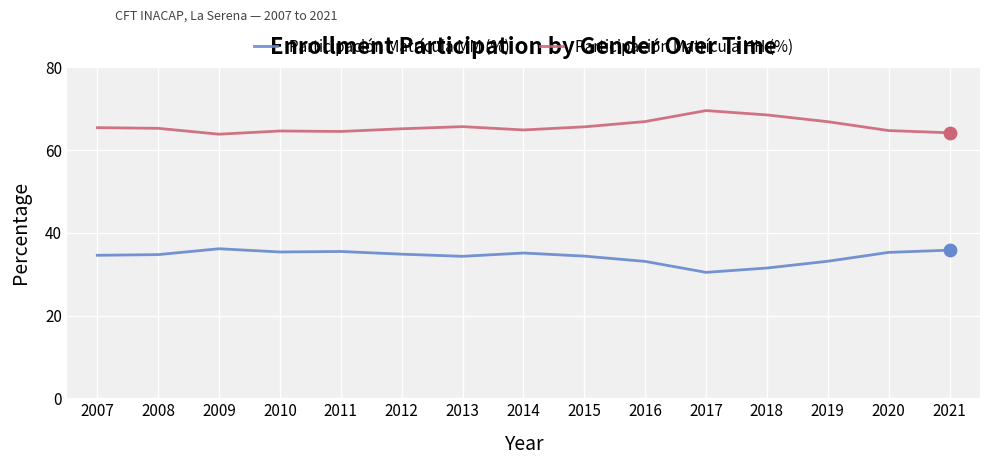

What is the total value across all series at 2013?

100.0